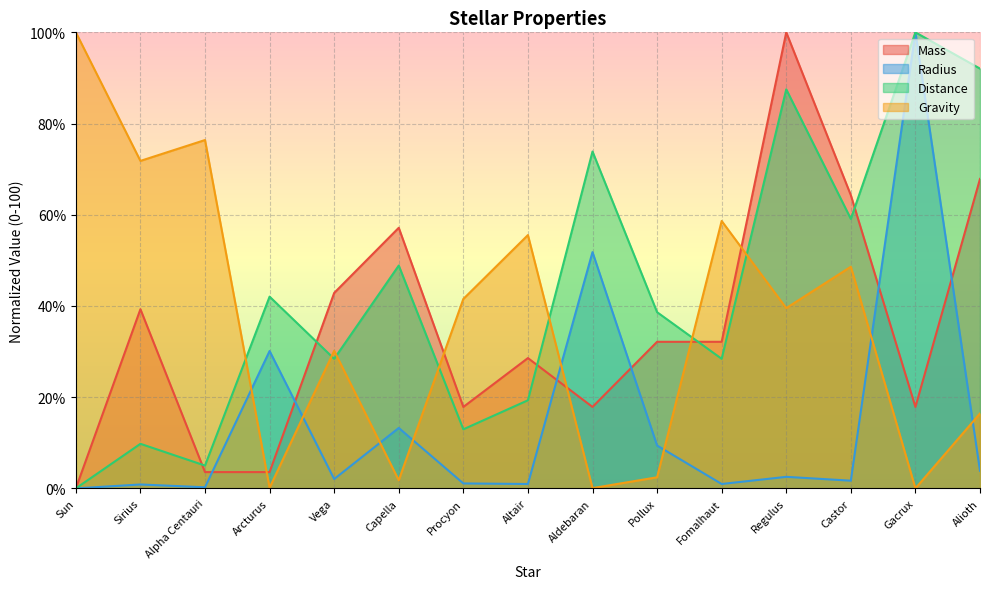

Which series ends up on top after the final intersection of Gravity and Distance?

Distance